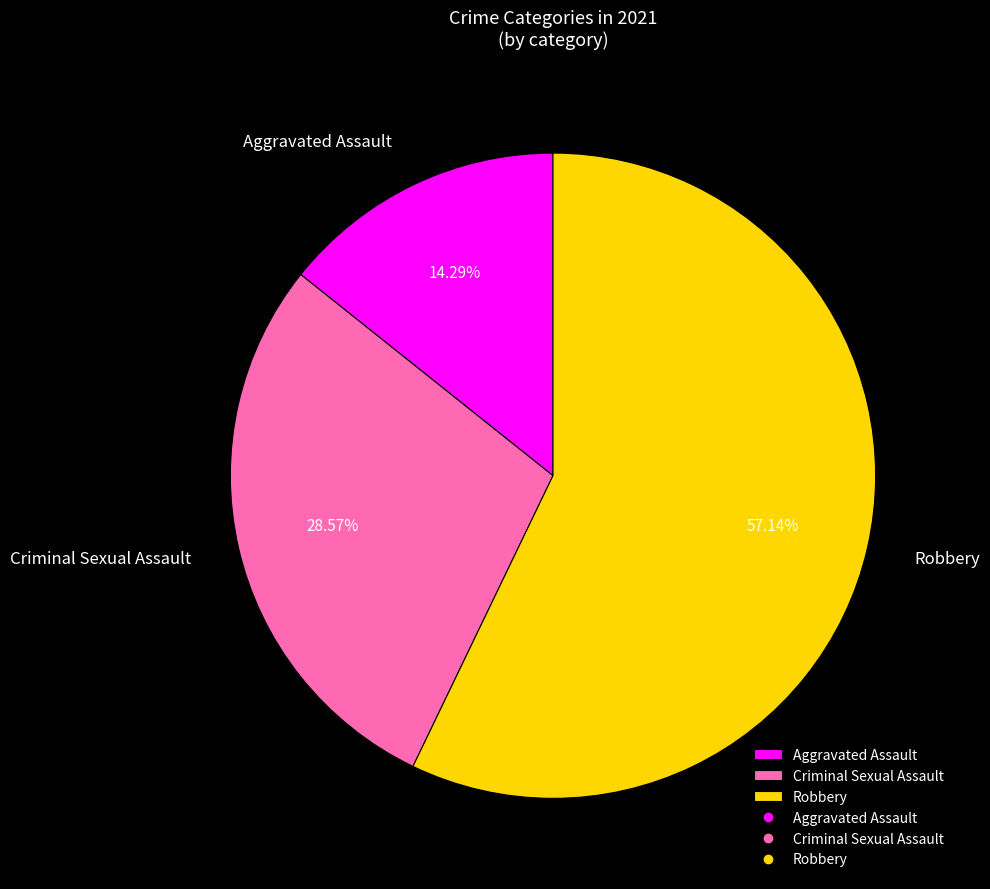

Between Robbery and Aggravated Assault, which is larger?

Robbery